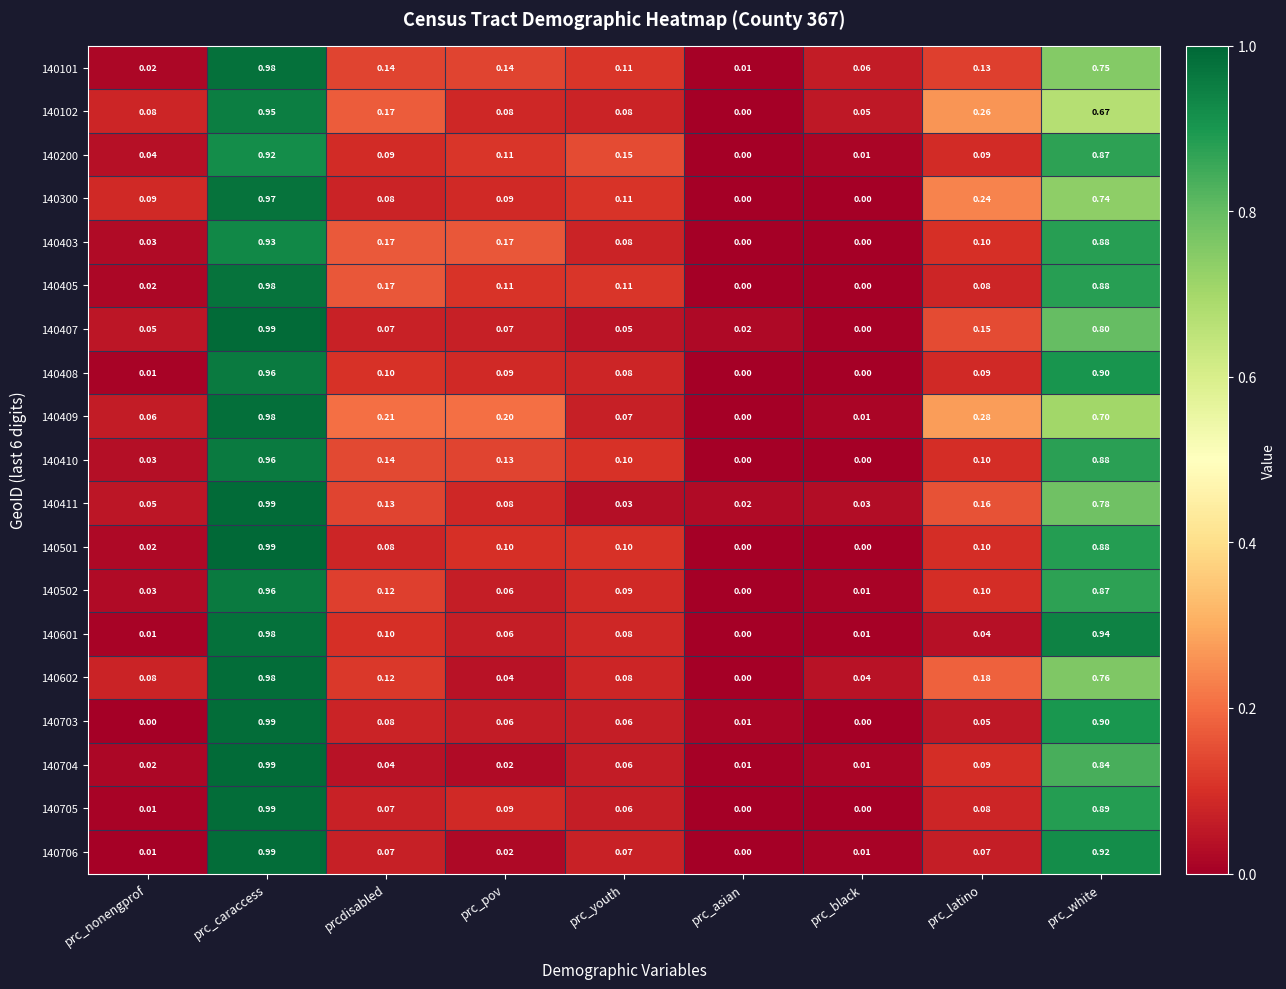

At which category is the sum across all series the highest?

prc_caraccess